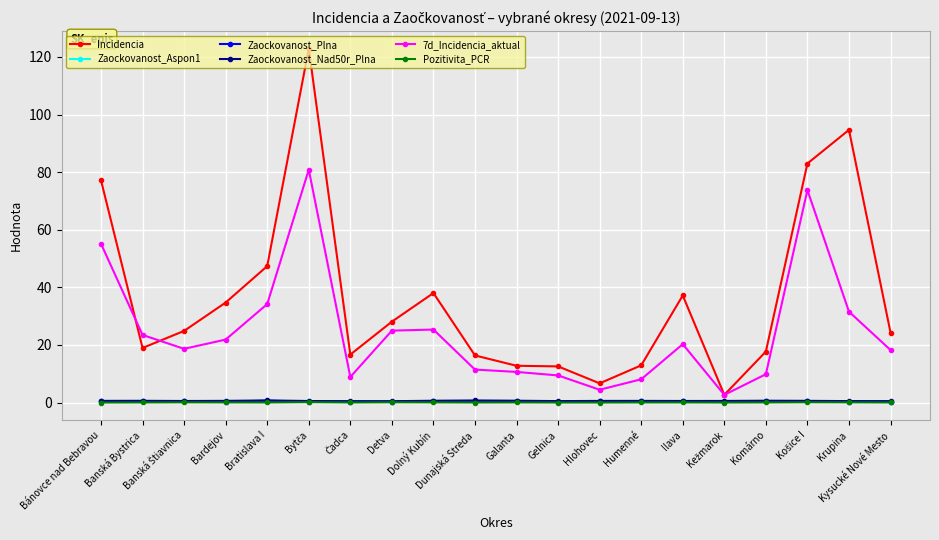

What is the spread (max minus min) of values at Komárno?

17.7